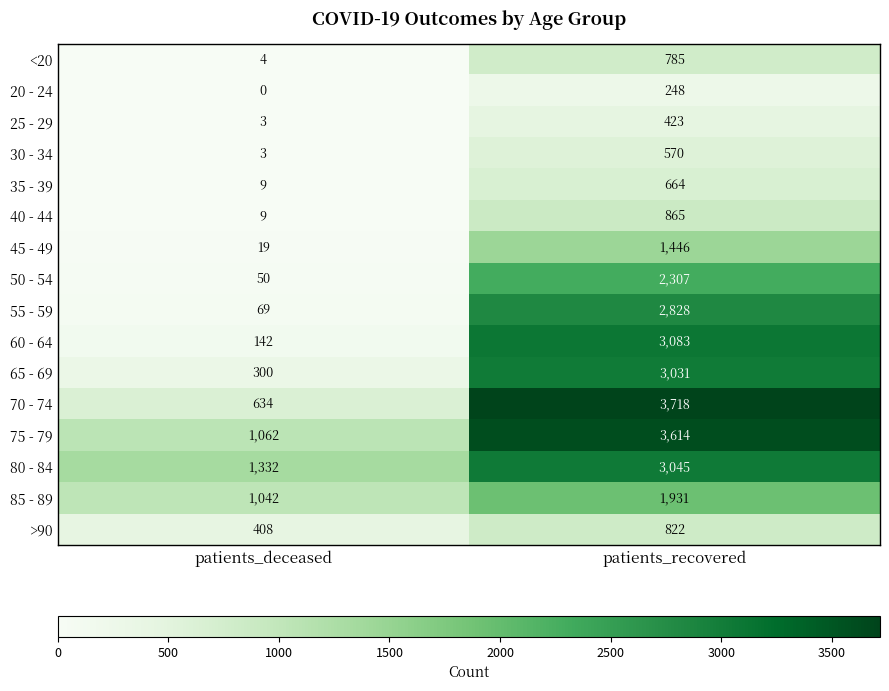

At which category does the chart reach its minimum across all series?

patients_deceased